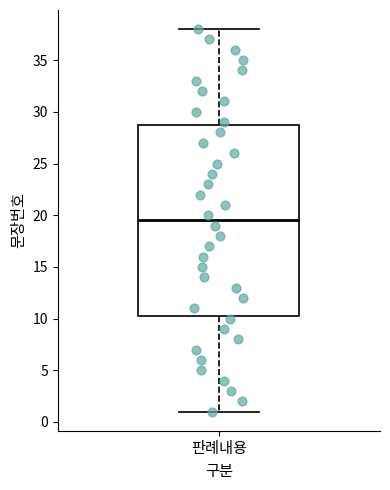

Read this box plot against the y-axis: the position of the median line, the range covered by the box, and the ends of both whiskers. The values are not printed on the chart, so give them approximately, as read against the axis.

median 19.5, box 10.5 to 29.0, whiskers 1.0 to 38.0